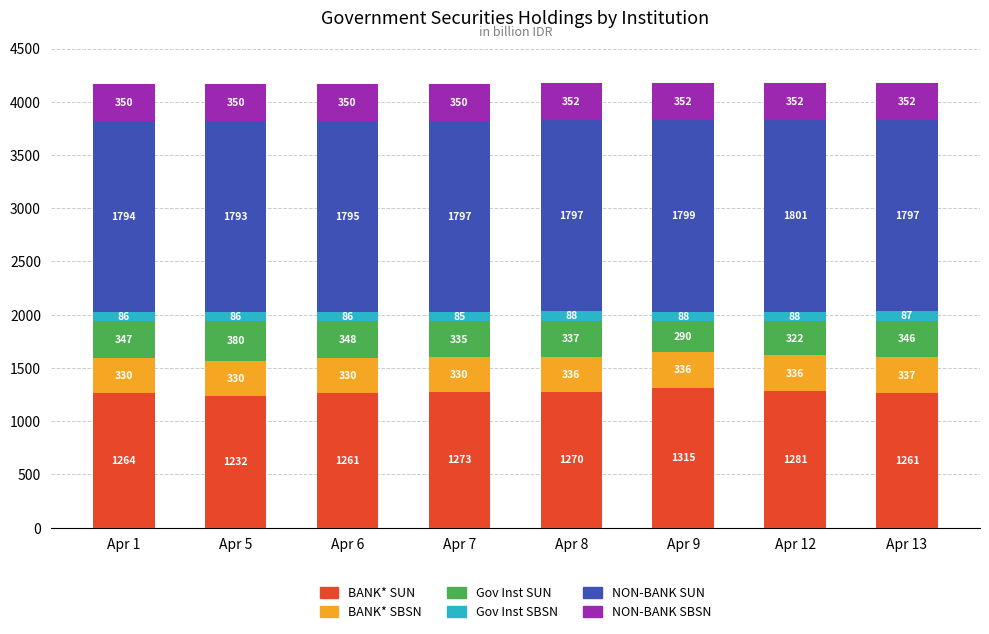

At which label does BANK* SUN reach its minimum?

Apr 5